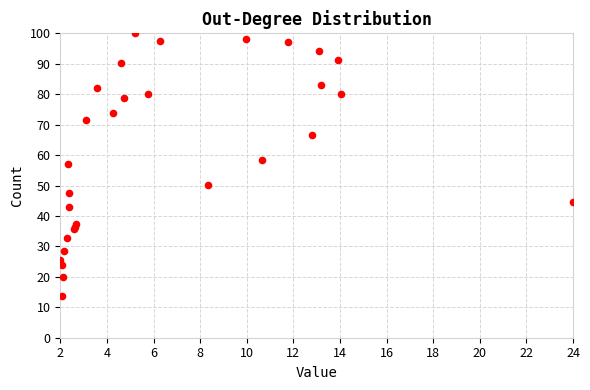

What Y value in the scatter plot is closest to 56?

57.1